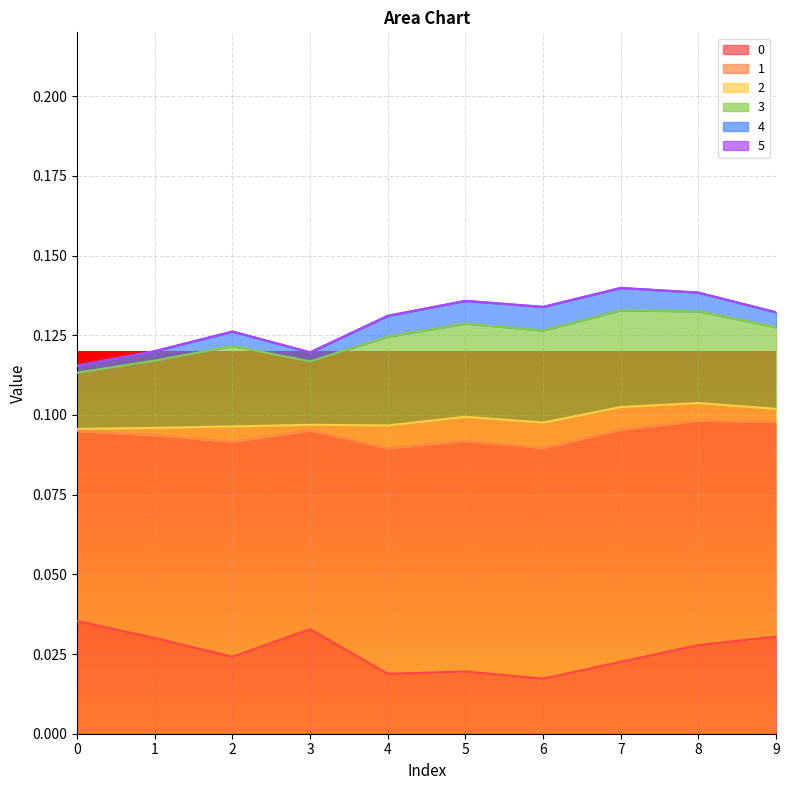

True or false: 2 has a value of 0.0 at 3.

True